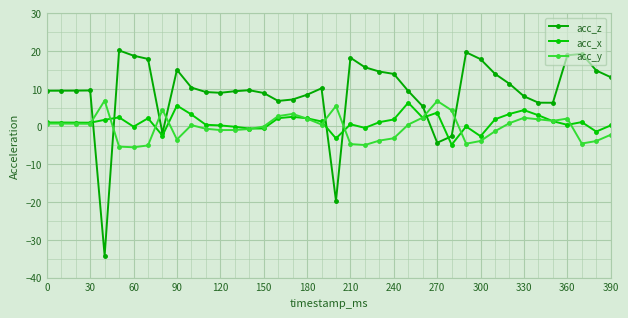

How many intersections are there between acc_z and acc_x?

6